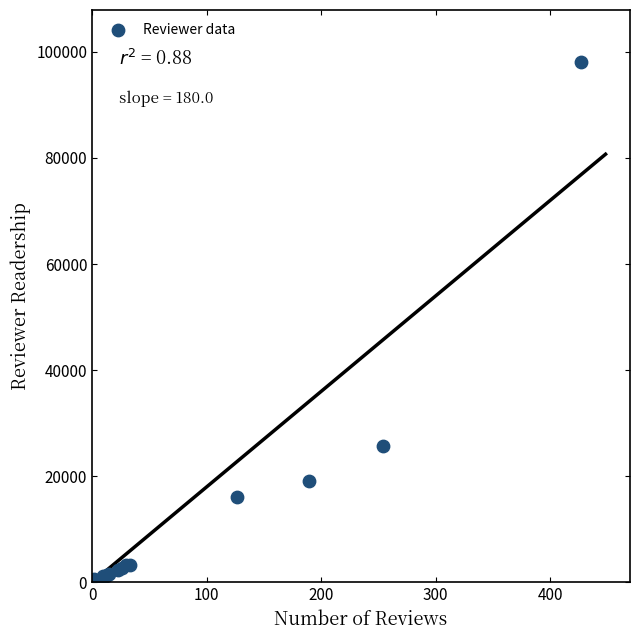

What Y value in the scatter plot is closest to 49088?

25684